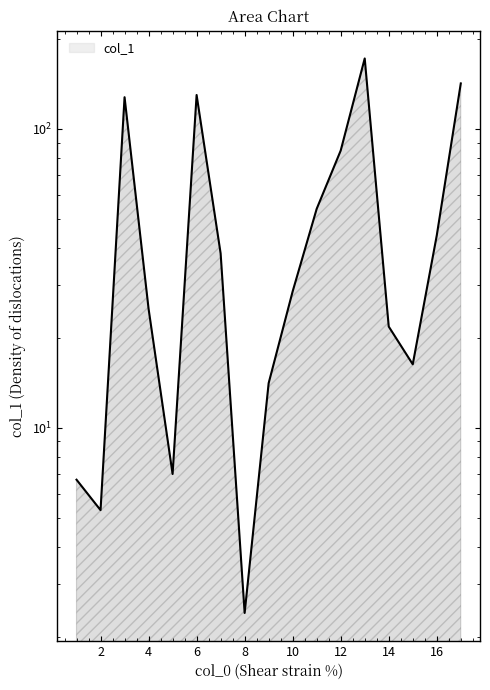

The chart shows a value of 129.8 at 6. True or false?

True